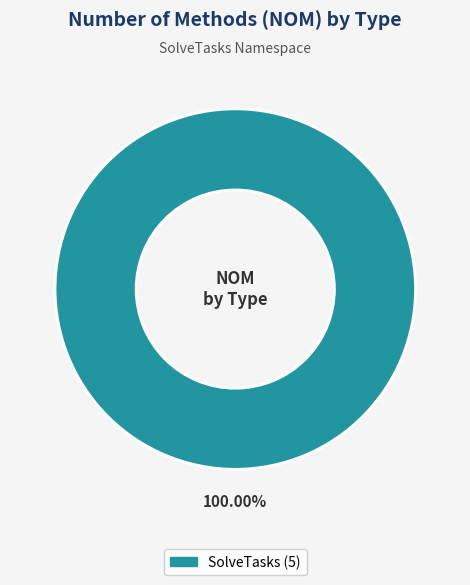

Is there a majority slice in this chart?

Yes